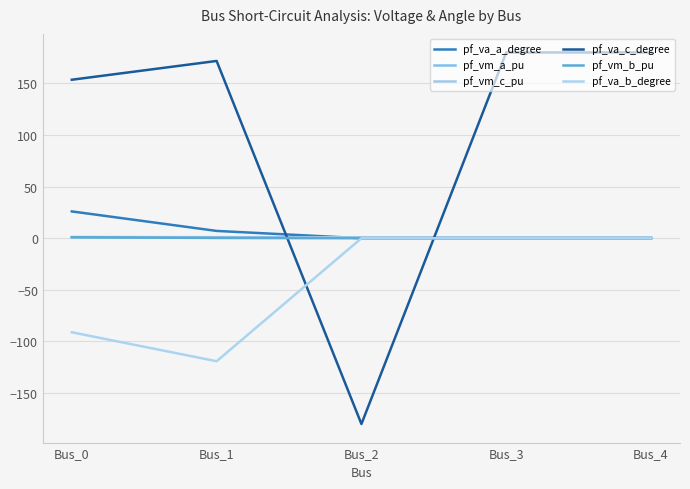

Rank the series by their maximum value, from highest to lowest.

pf_va_c_degree, pf_va_a_degree, pf_vm_a_pu, pf_vm_c_pu, pf_vm_b_pu, pf_va_b_degree